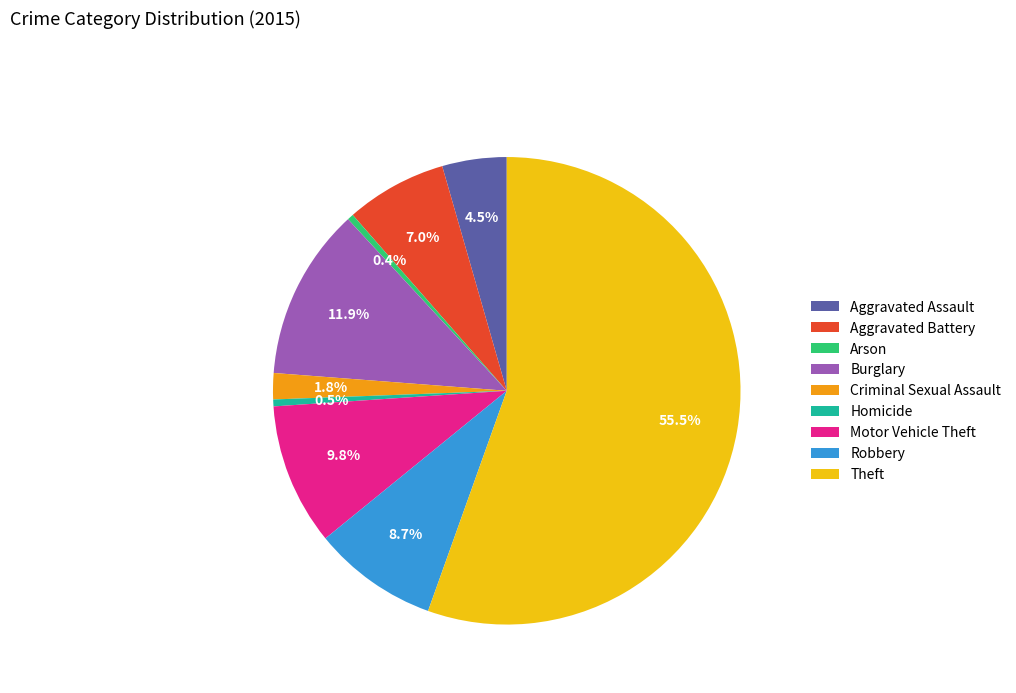

Which has a higher value, Motor Vehicle Theft or Aggravated Assault?

Motor Vehicle Theft